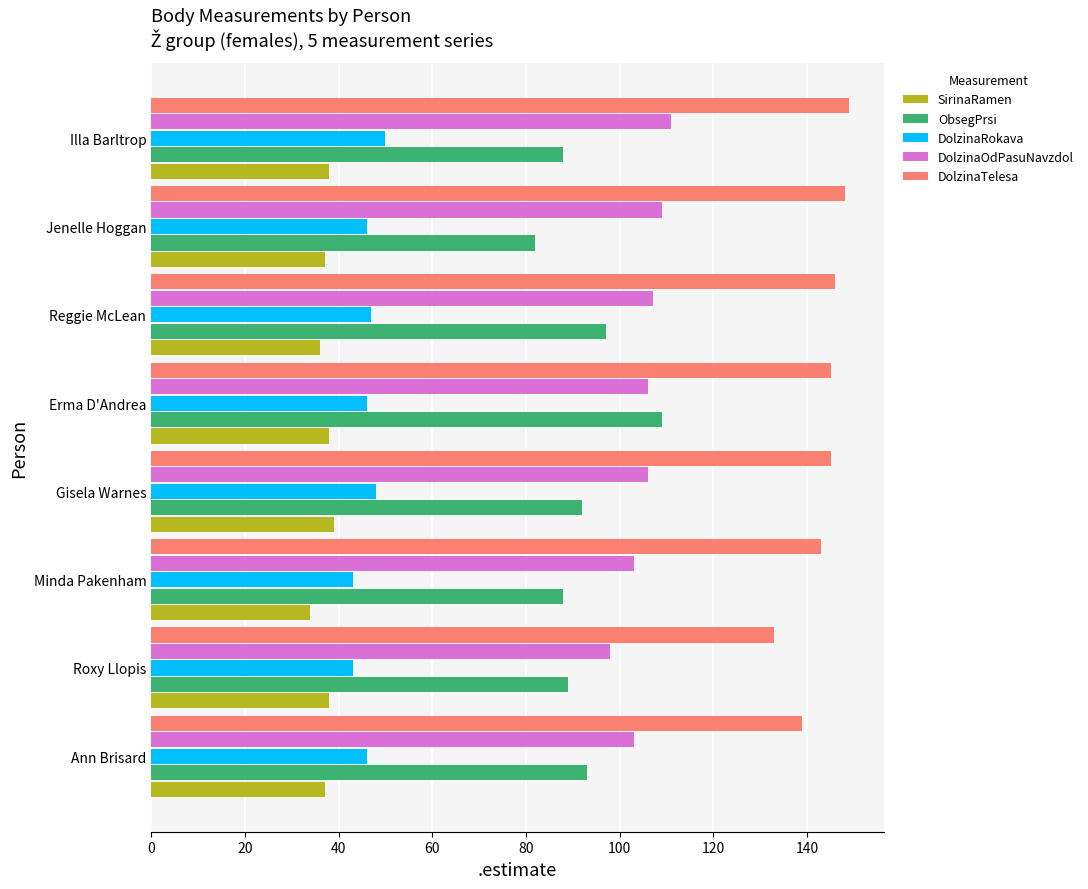

Which series has the largest total across all categories?

DolzinaTelesa